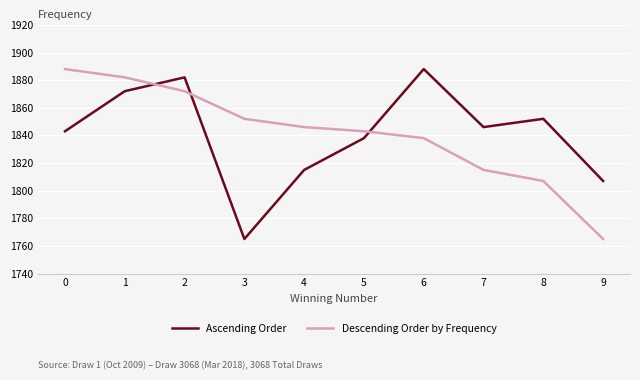

What is the difference between the maximum and minimum values in the Descending Order by Frequency series?

123